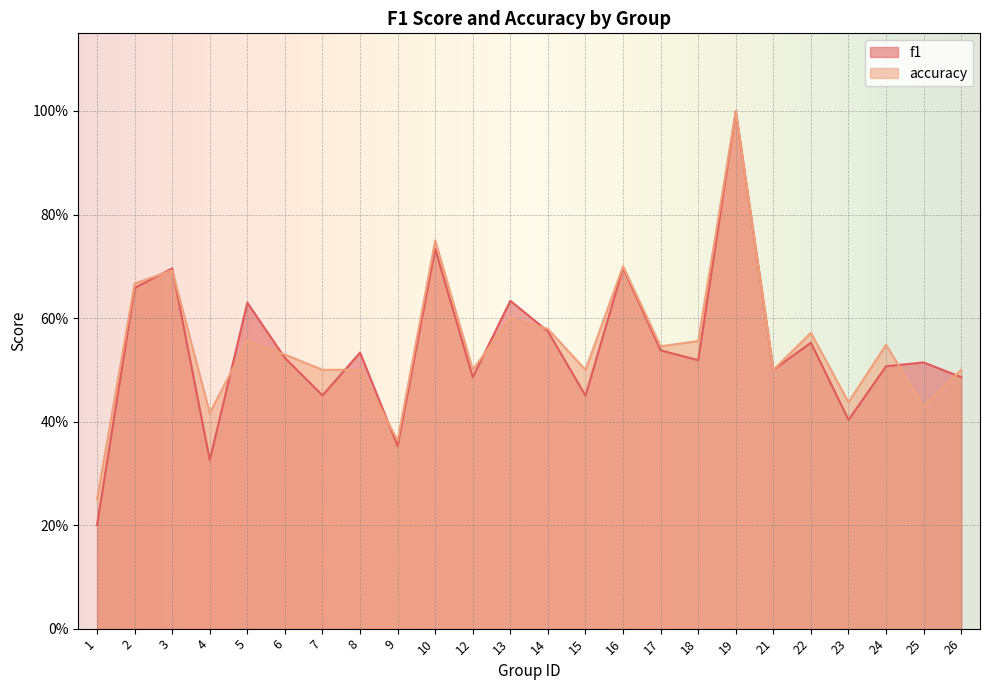

Where is the first local maximum for accuracy?

3